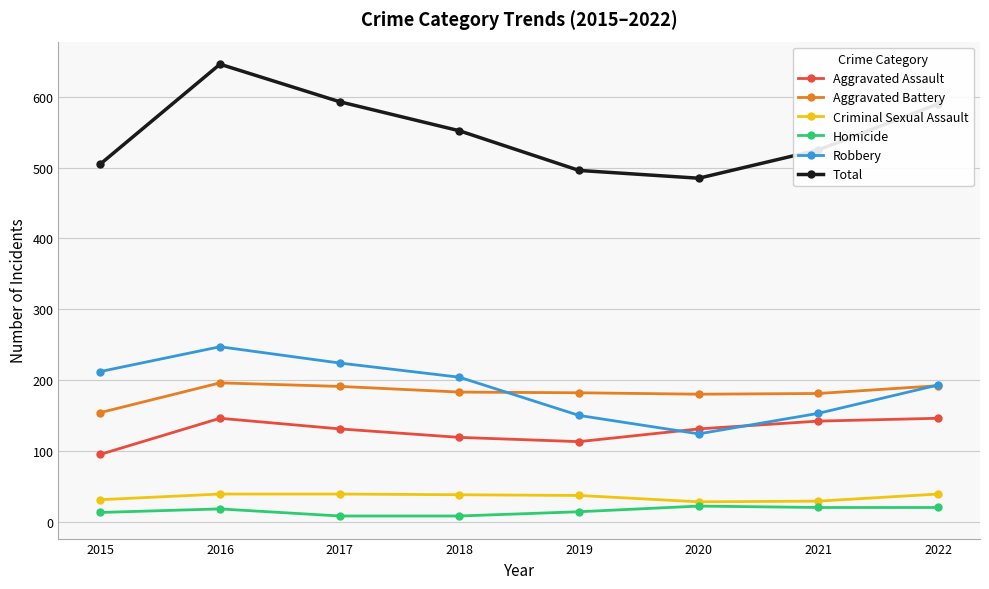

True or false: Robbery and Homicide cross at least once.

False